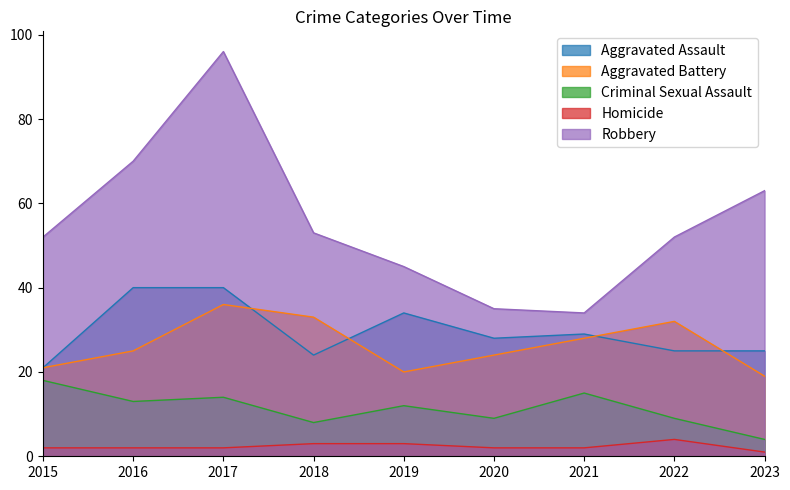

What are all the series names shown in the legend?

Aggravated Assault, Aggravated Battery, Criminal Sexual Assault, Homicide, Robbery